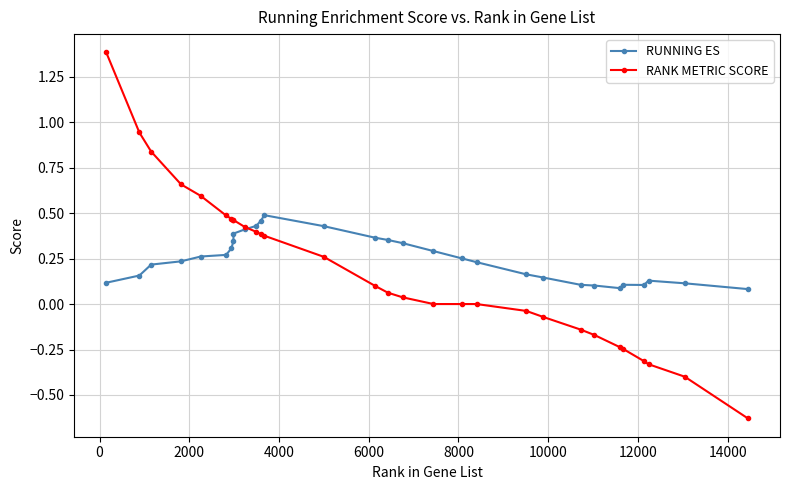

List the series in order of their peak value, highest first.

RANK METRIC SCORE, RUNNING ES